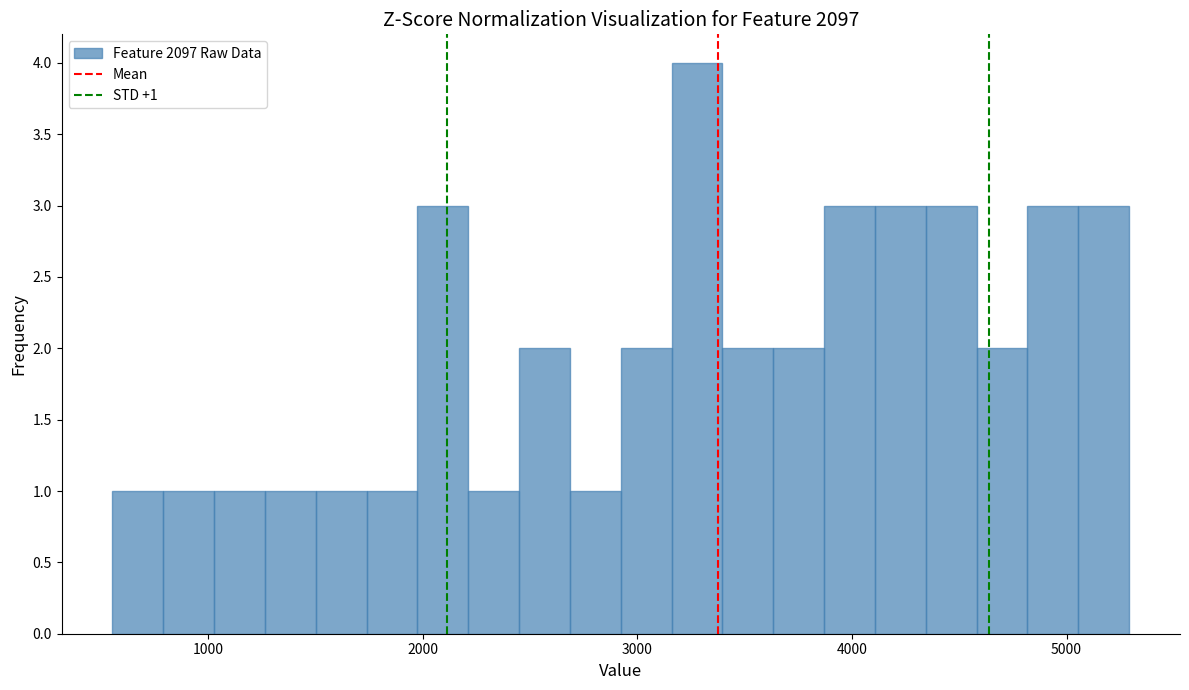

Read against the x-axis, roughly where is the centre of the tallest bar?

3300